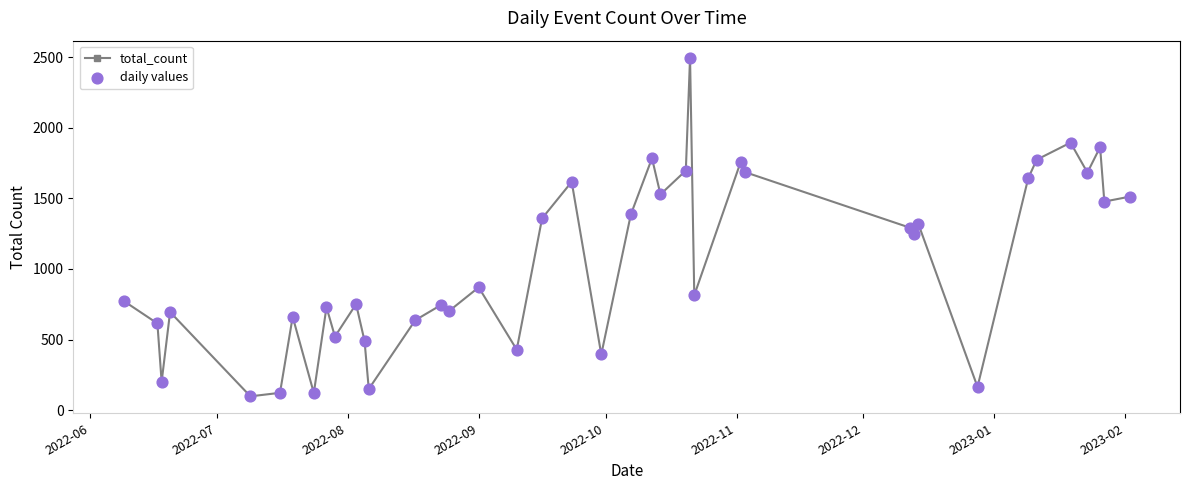

What is the value of the 10th point from the left?

521